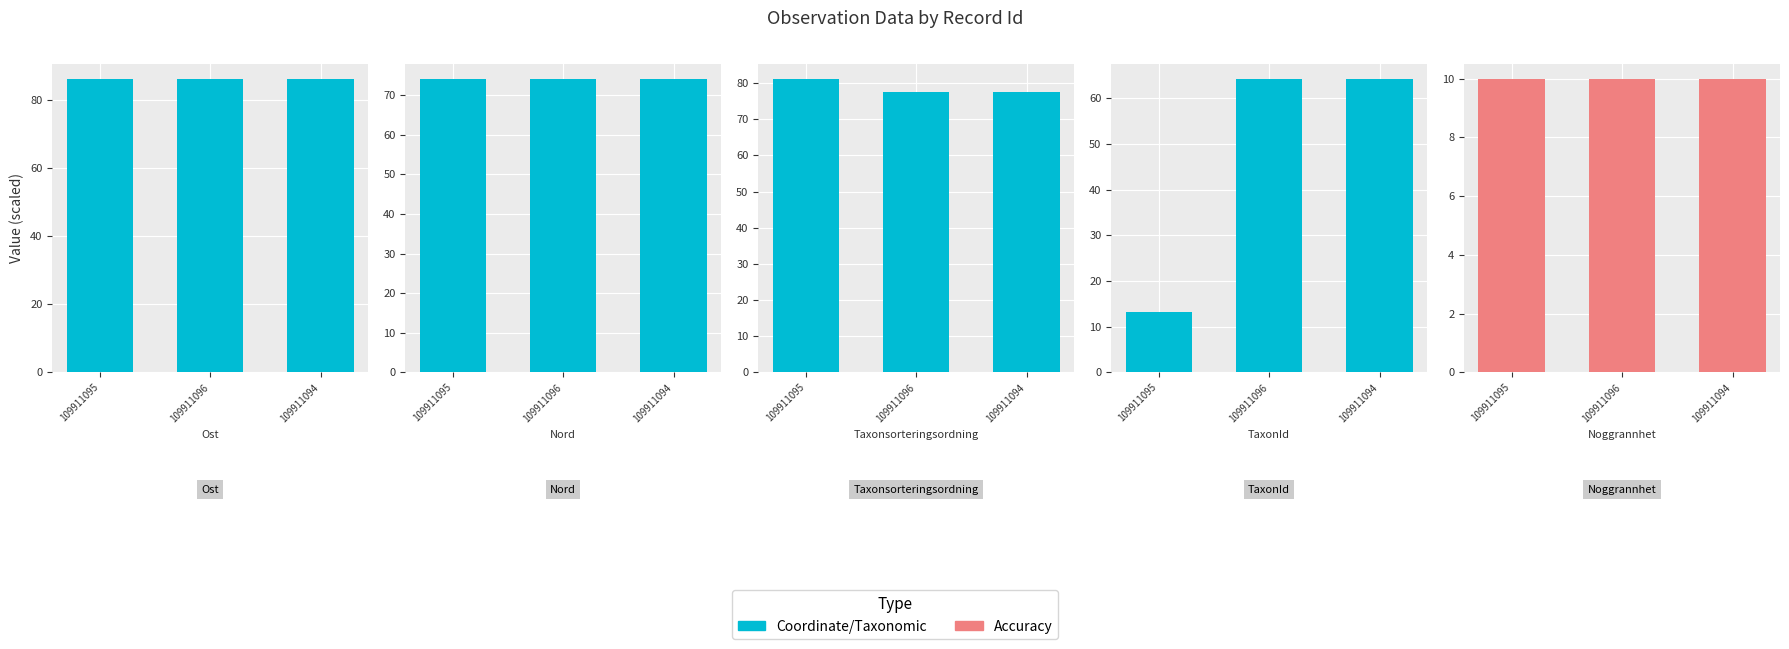

How many series are shown in this chart?

5